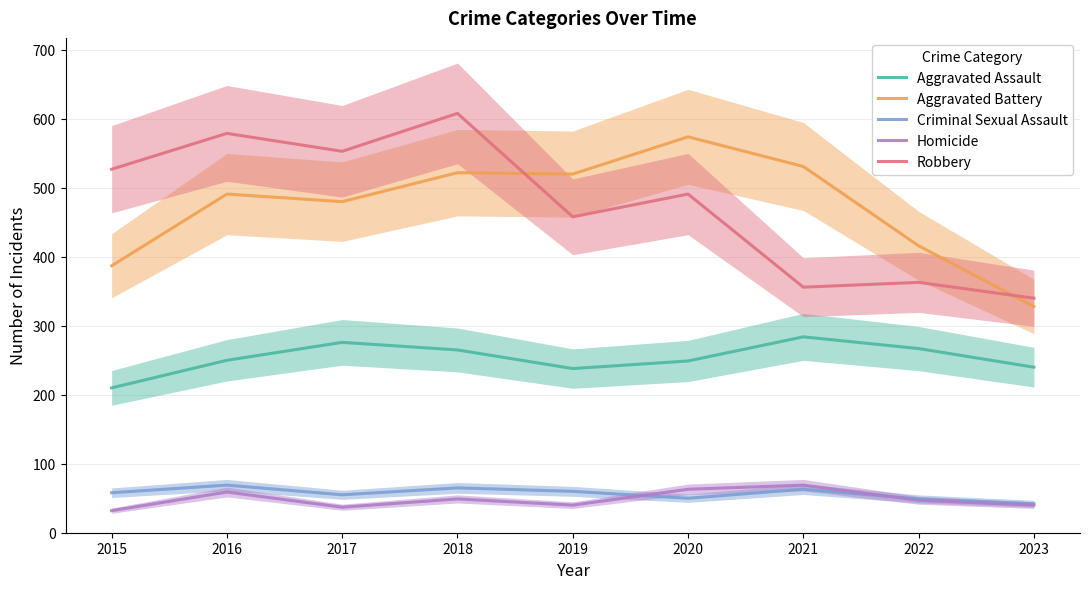

What is the value of the Aggravated Battery point at the 5th from the left?

520